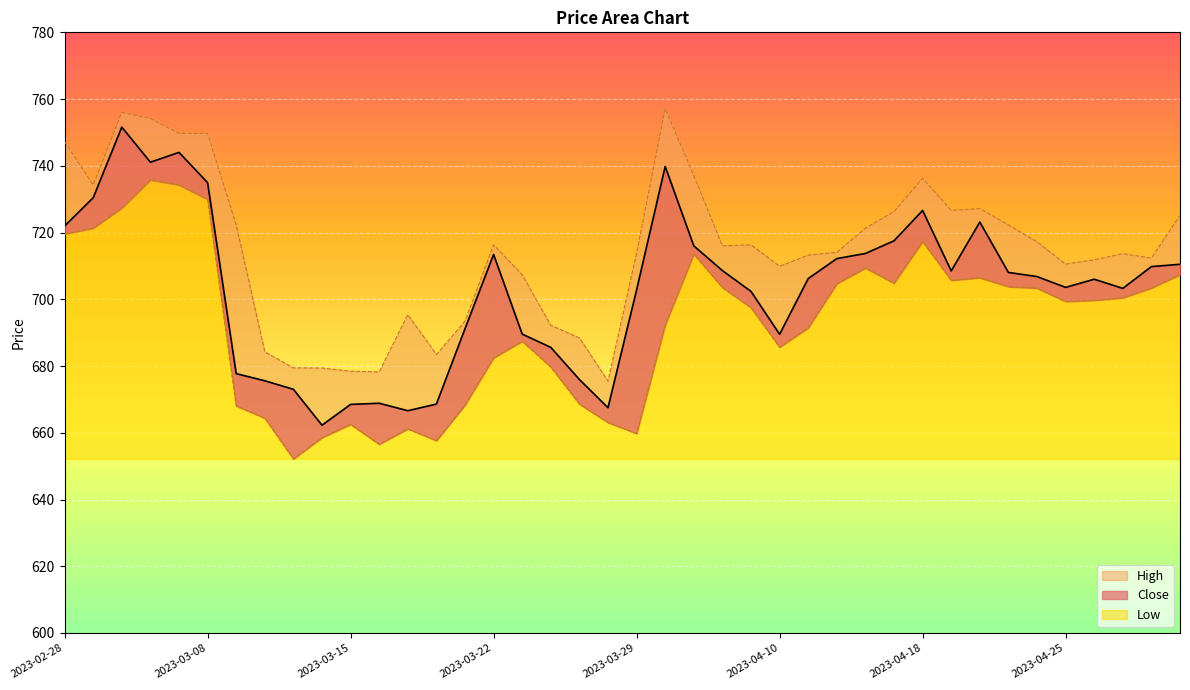

True or false: Close_line has more than 0 interior local peaks.

True